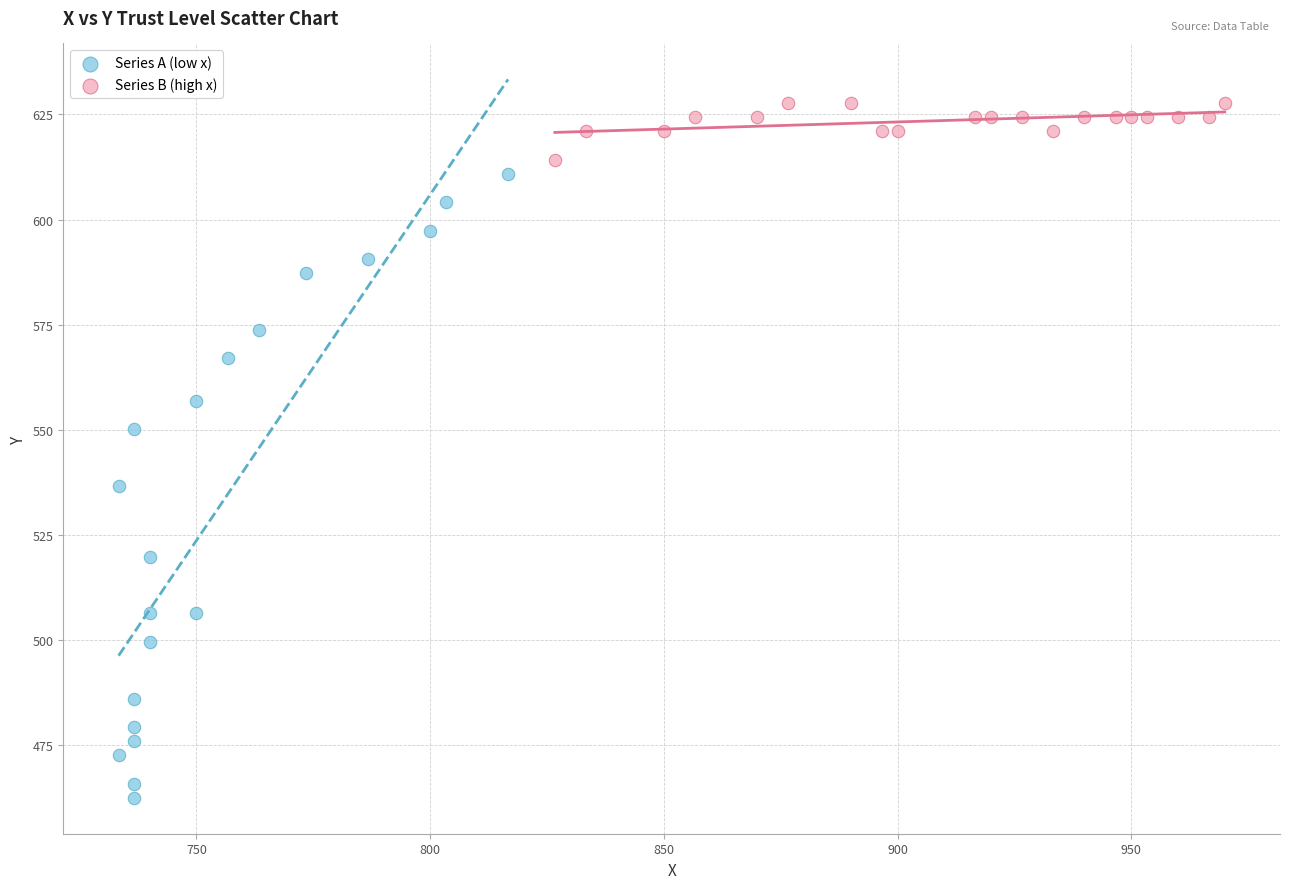

Which series contains the highest Y value?

Series B (high x)